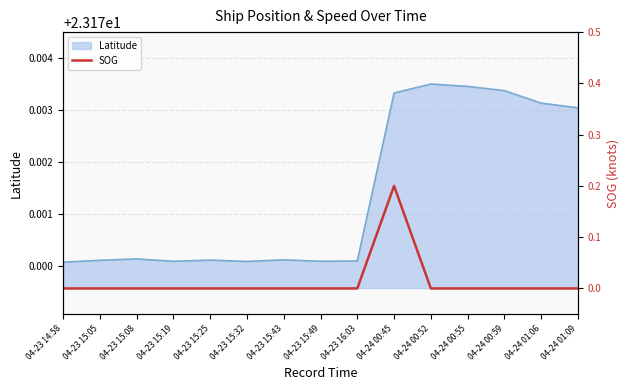

Reading left to right, extract all data points from this chart.

04-23 14:58=0.0	04-23 15:05=0.0	04-23 15:08=0.0	04-23 15:19=0.0	04-23 15:25=0.0	04-23 15:32=0.0	04-23 15:43=0.0	04-23 15:49=0.0	04-23 16:03=0.0	04-24 00:45=0.2	04-24 00:52=0.0	04-24 00:55=0.0	04-24 00:59=0.0	04-24 01:06=0.0	04-24 01:09=0.0